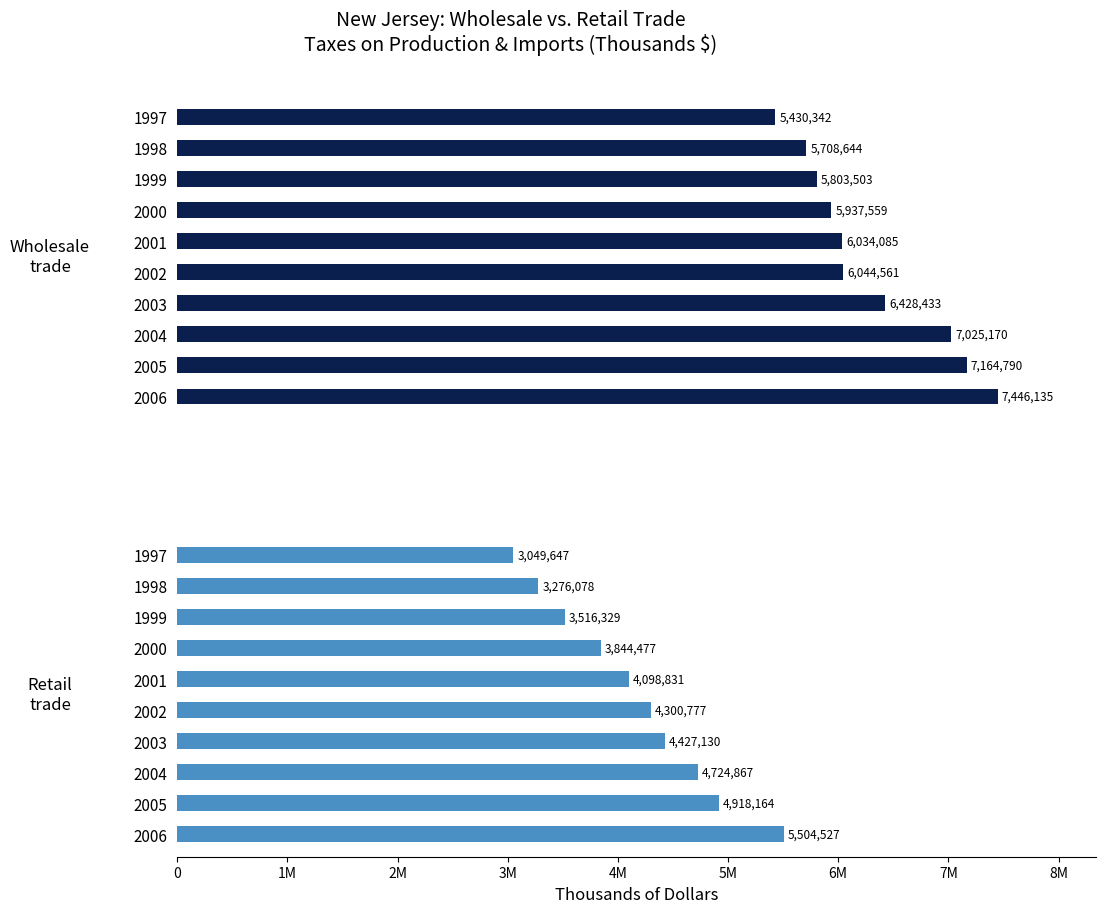

Is it true that Retail trade equals 3049647 at 1997?

True